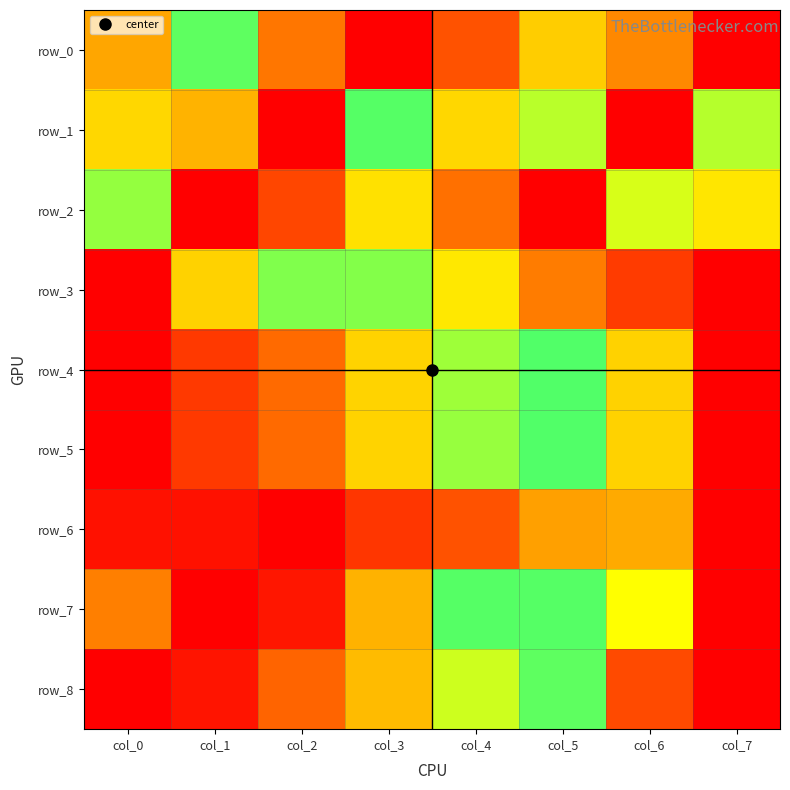

Which series has the widest spread of values?

row_0